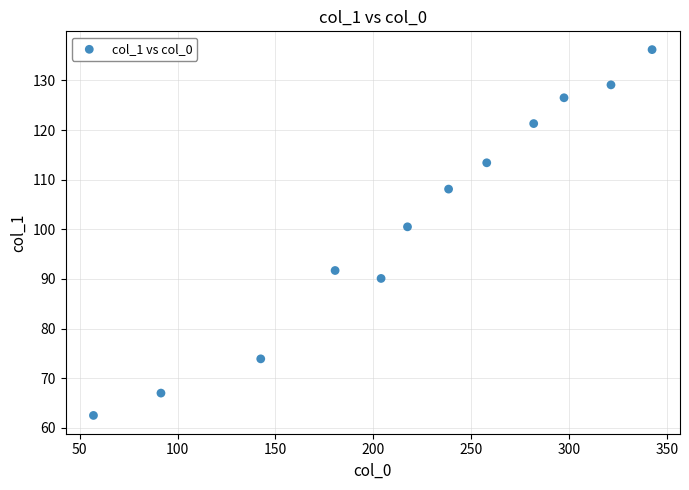

What is the range of X values (max minus min)?

285.5